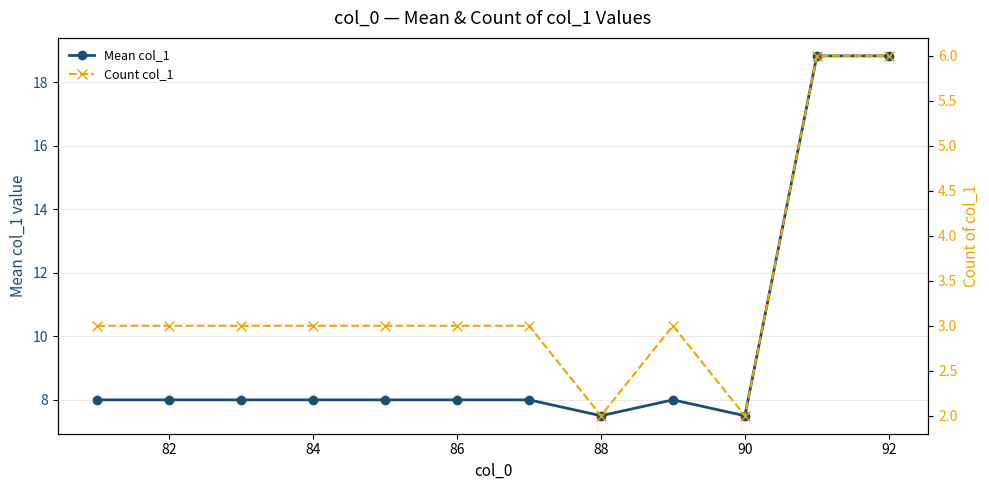

How many interior local peaks does the Mean col_1 series have?

1